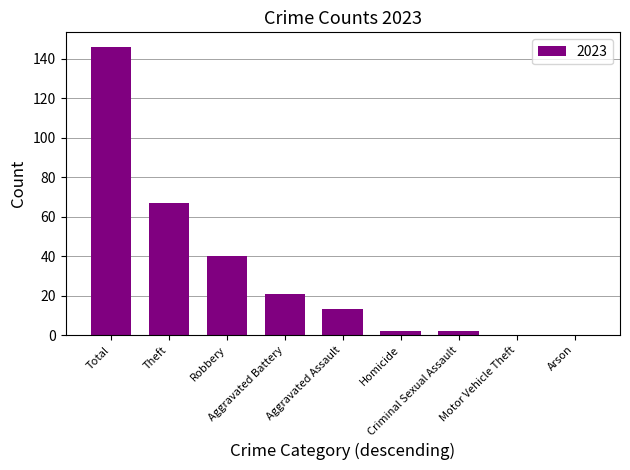

What is the maximum value shown in the chart?

146